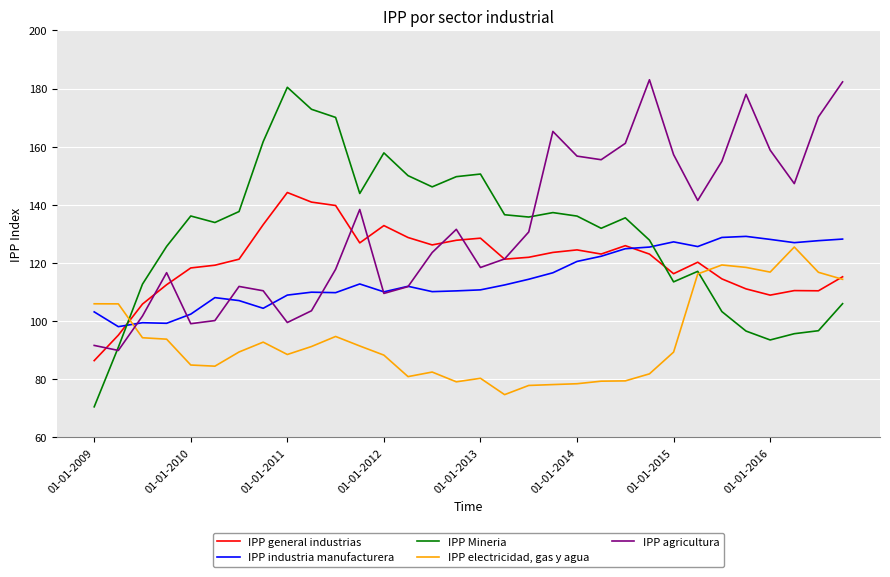

Does the chart have visible grid lines?

Yes